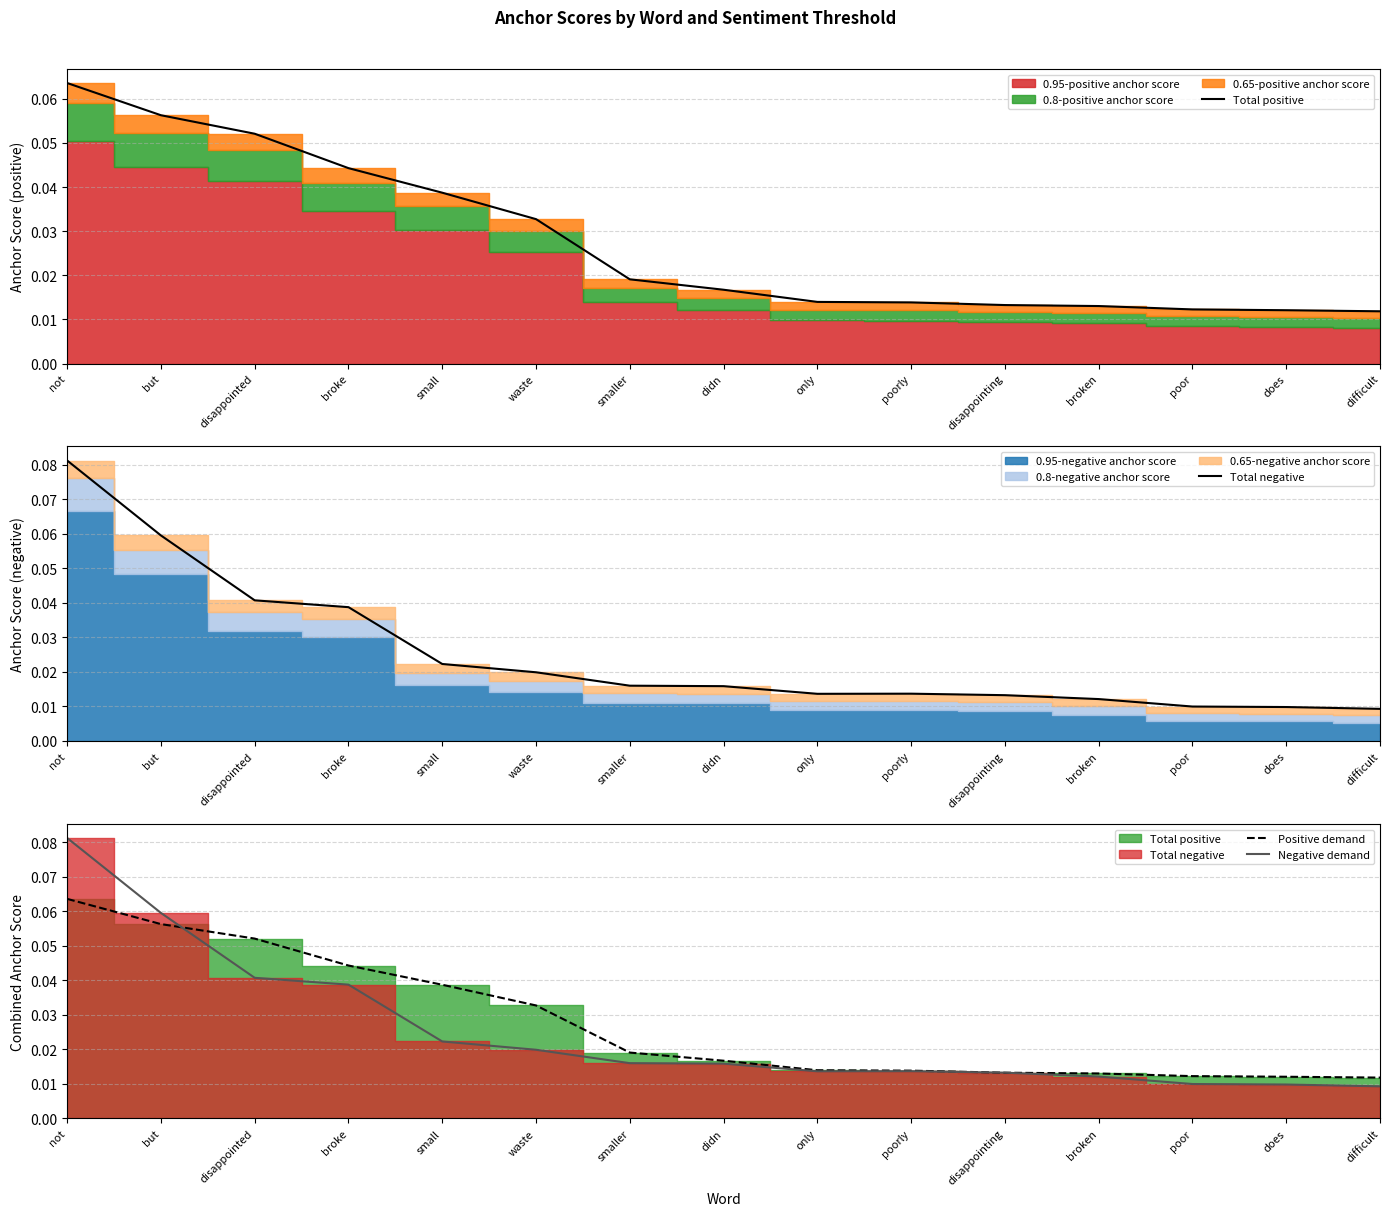

Is it true that Positive demand equals 0.0 at not?

False